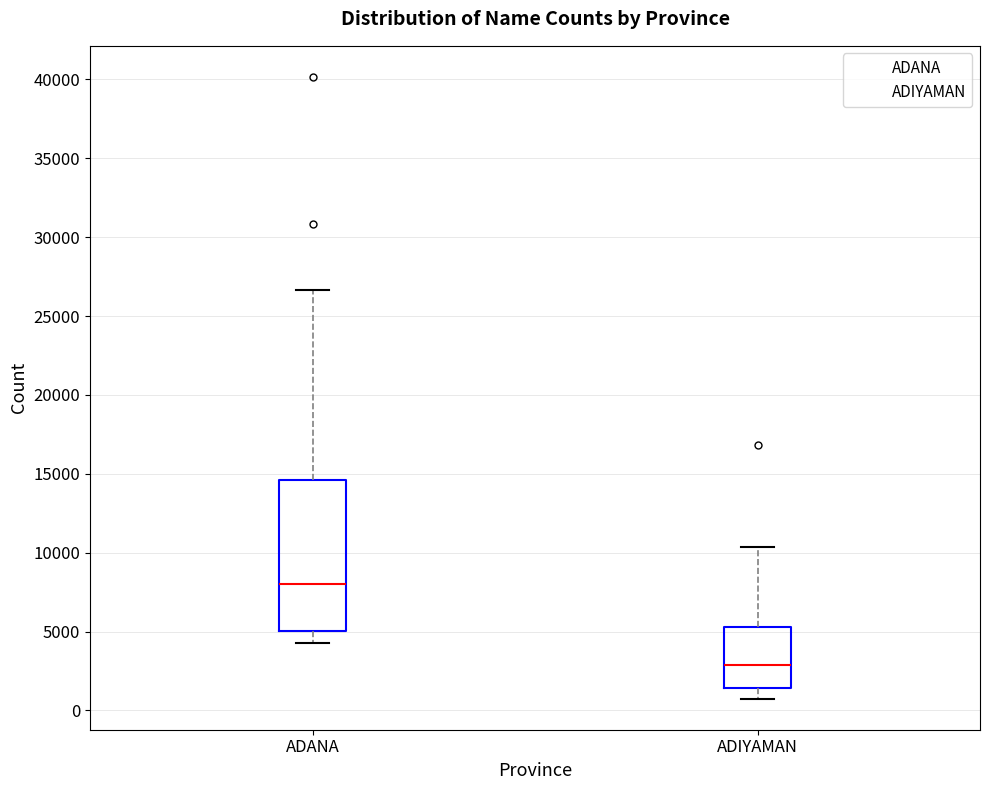

Reading left to right, transcribe this box plot: for each box, give where its median line is, the range the box spans, and where its two whiskers end, as read against the y-axis. The values are not printed on the chart, so give them approximately, as read against the axis.

ADANA: median 8000, box 5000 to 14500, whiskers 4500 to 26500
ADIYAMAN: median 3000, box 1500 to 5500, whiskers 1000 to 10500